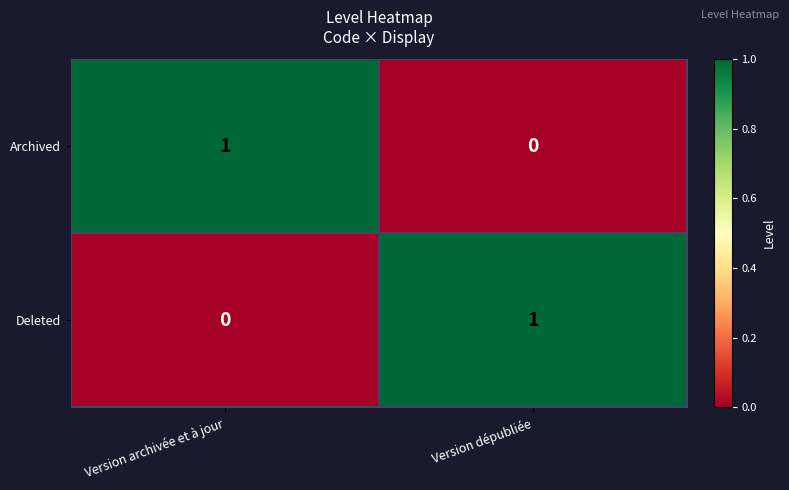

How many data points does each series have?

2